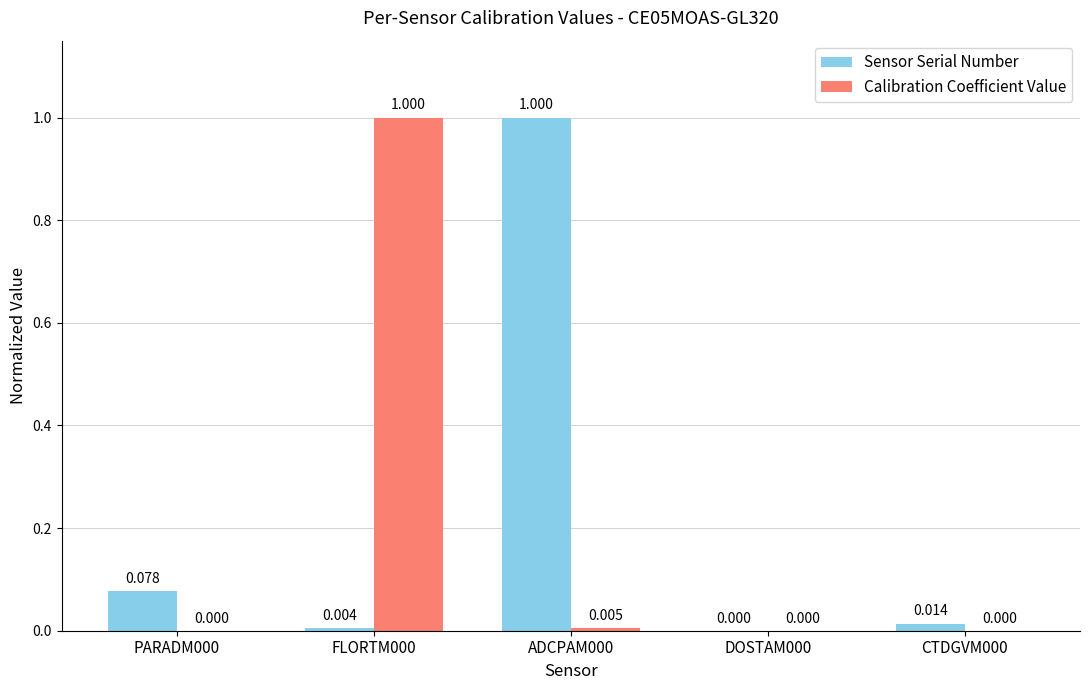

Which series has the largest total across all categories?

Sensor Serial Number